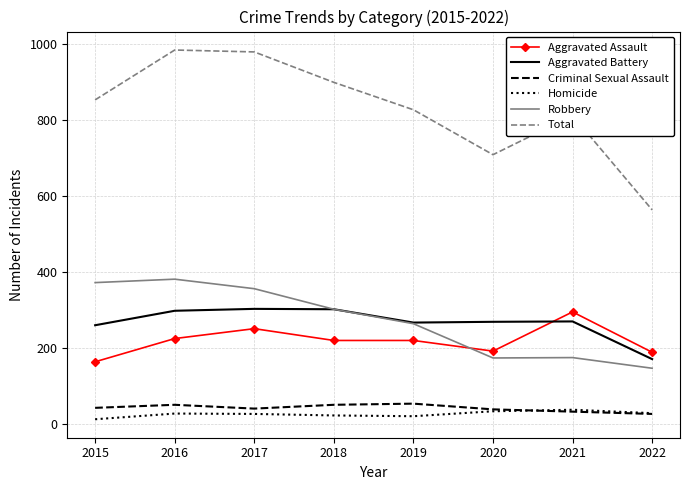

True or false: Aggravated Assault and Criminal Sexual Assault cross at least once.

False